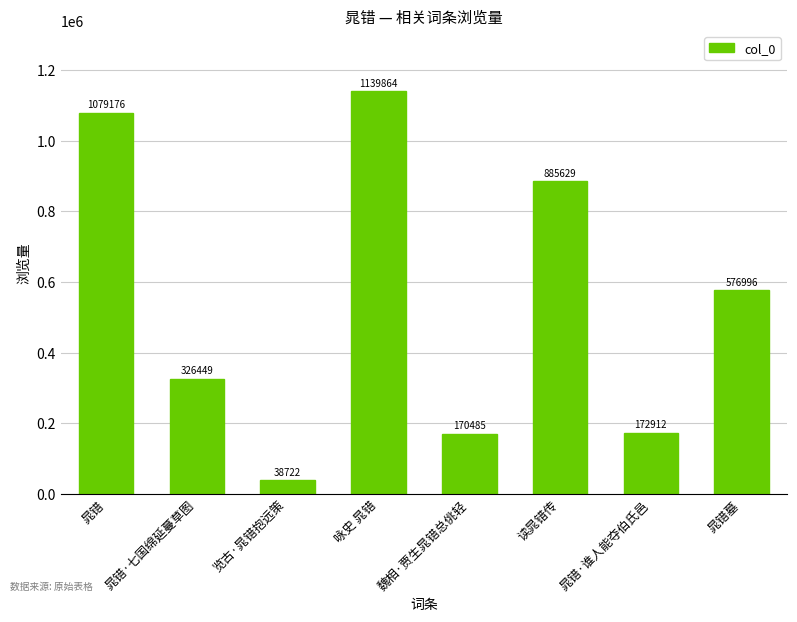

Where is the data nearest to the value 589293?

晁错墓